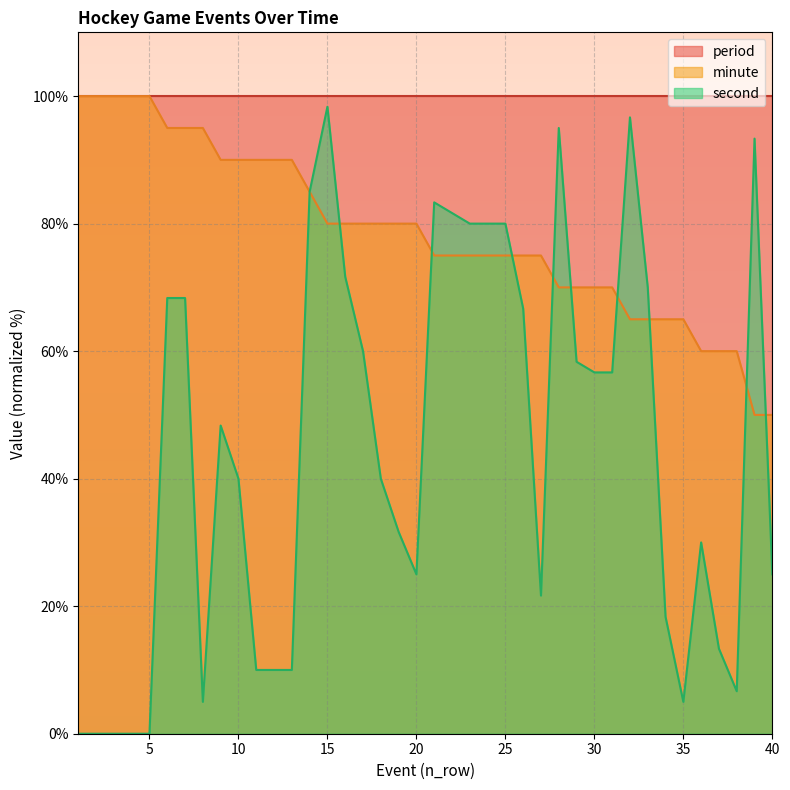

At which category does second reach its first local valley?

8